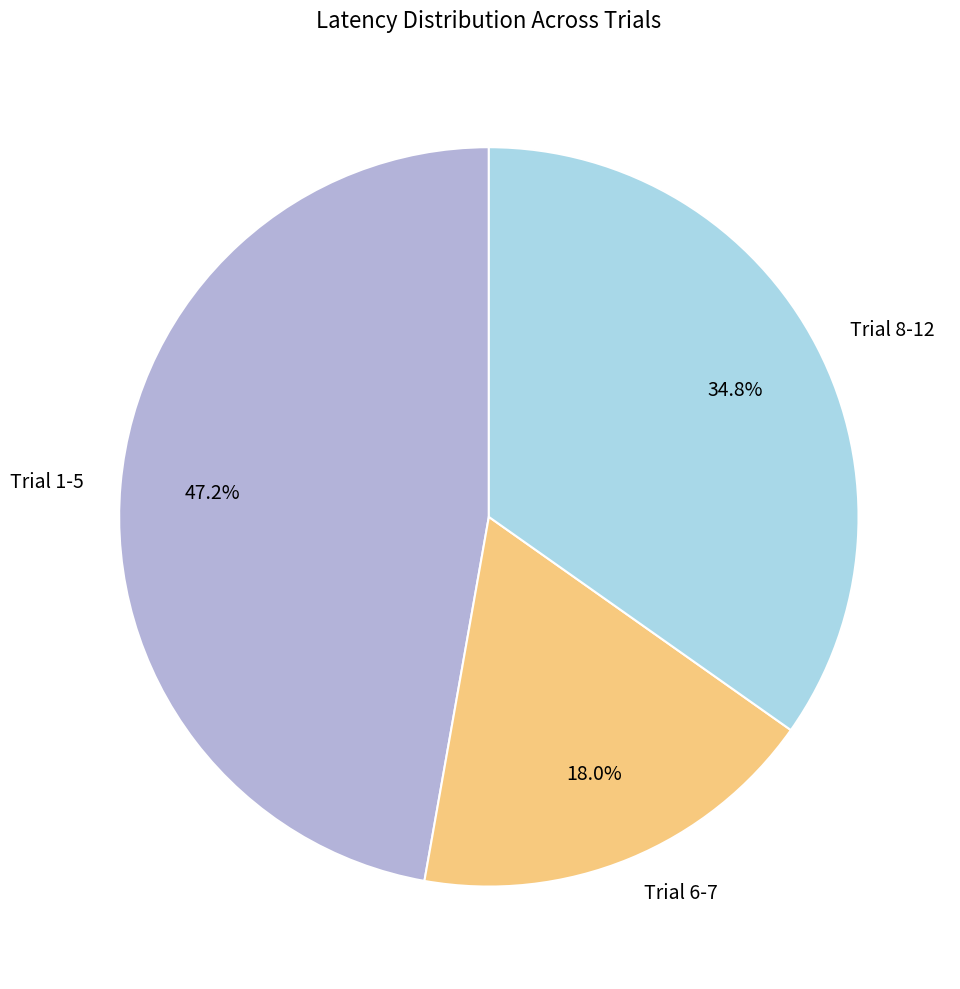

Does Trial 8-12 account for over 50% of the chart?

No